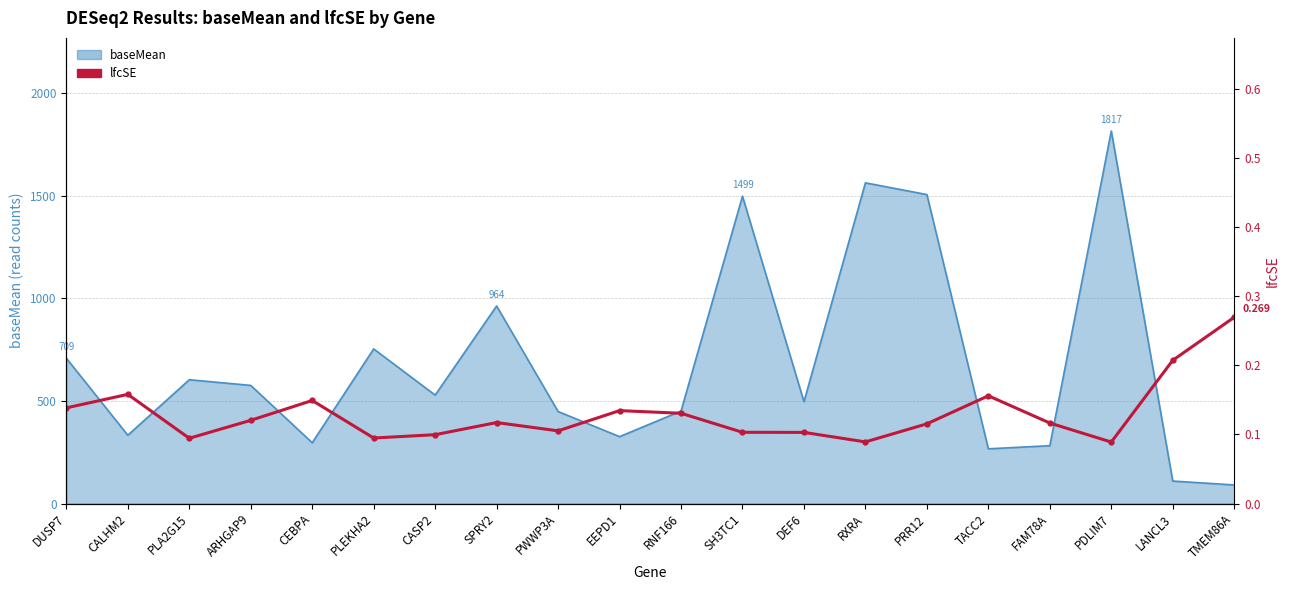

Reading left to right, extract all data points from this chart.

0.1	0.2	0.1	0.1	0.1	0.1	0.1	0.1	0.1	0.1	0.1	0.1	0.1	0.1	0.1	0.2	0.1	0.1	0.2	0.3